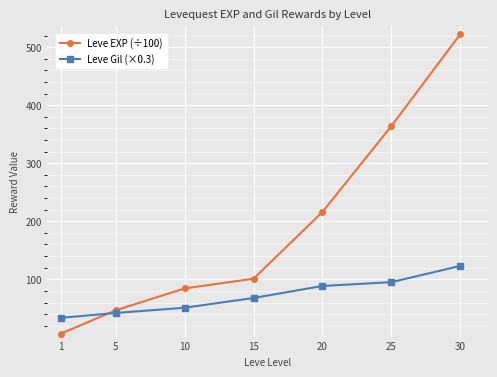

True or false: Leve Gil (×0.3) has more than 2 points higher than both neighbors.

False